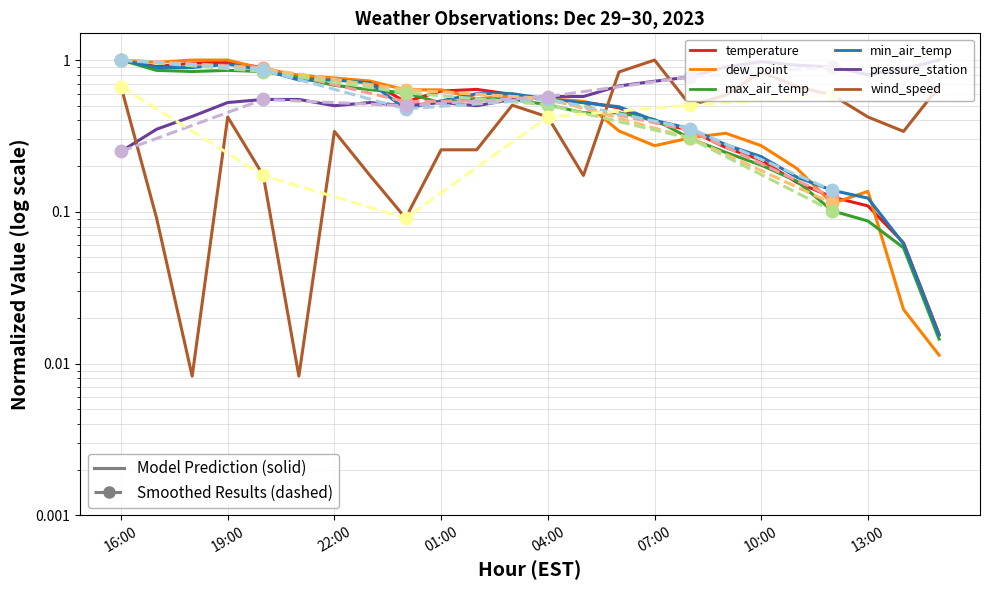

Between 00:00 and 16:00, which is larger?

16:00